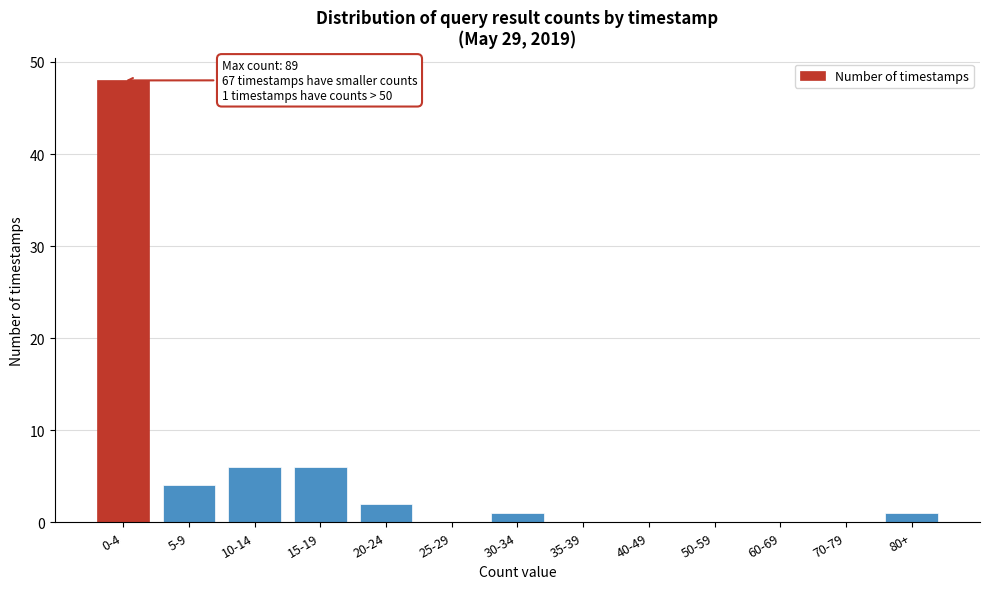

Reading left to right, transcribe all the data shown in this chart.

0-4=48	5-9=4	10-14=6	15-19=6	20-24=2	25-29=0	30-34=1	35-39=0	40-49=0	50-59=0	60-69=0	70-79=0	80+=1